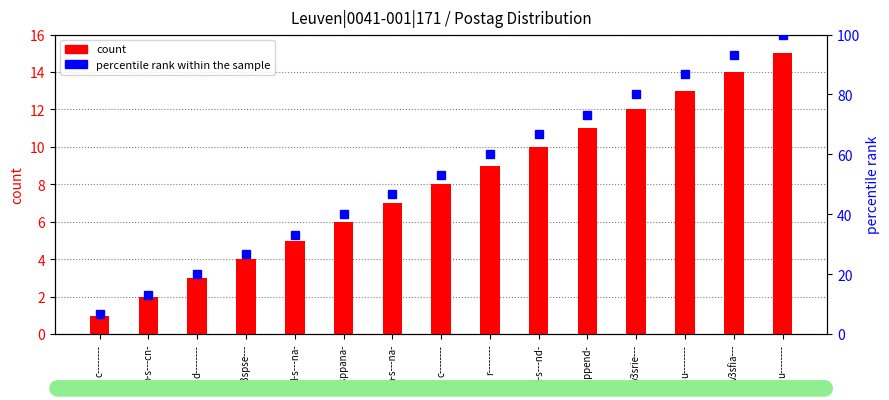

What are all the series names shown in the legend?

count, percentile rank within the sample